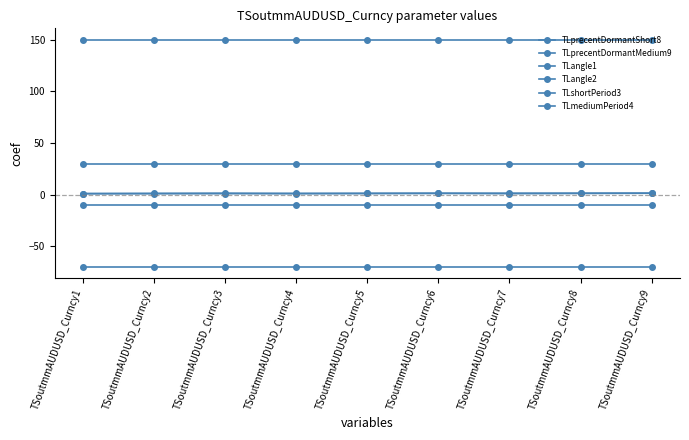

How many series are shown in this chart?

6